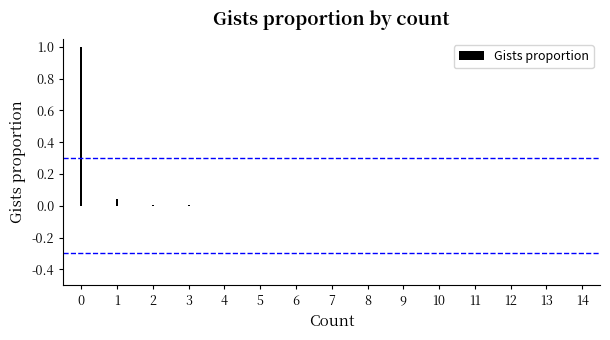

What is the maximum value shown in the chart?

1.0